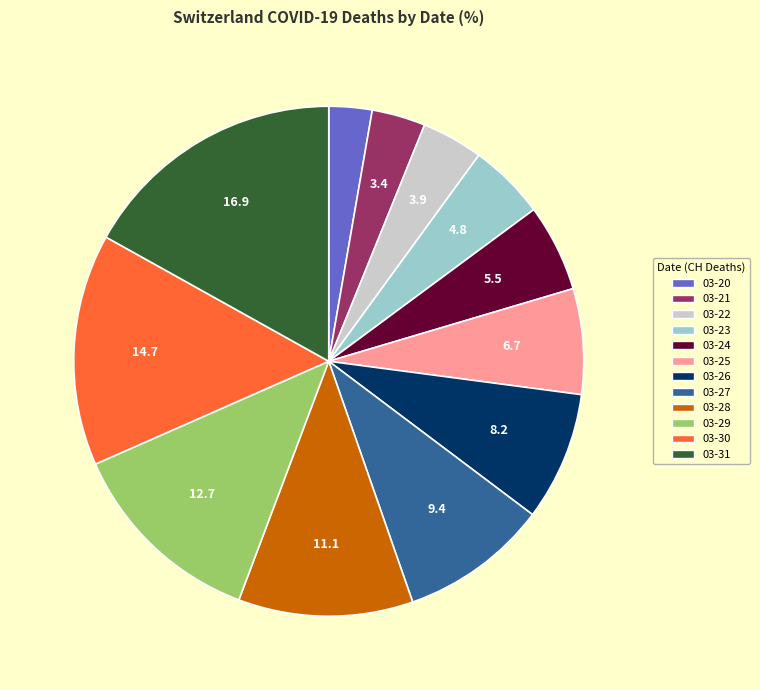

Does any single category account for the majority?

No